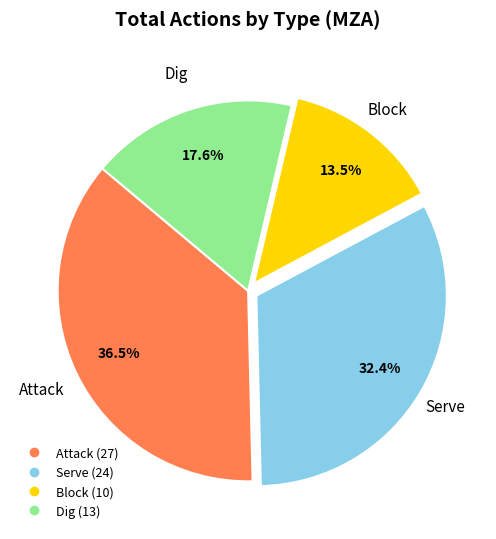

Is Attack the majority of the pie?

No